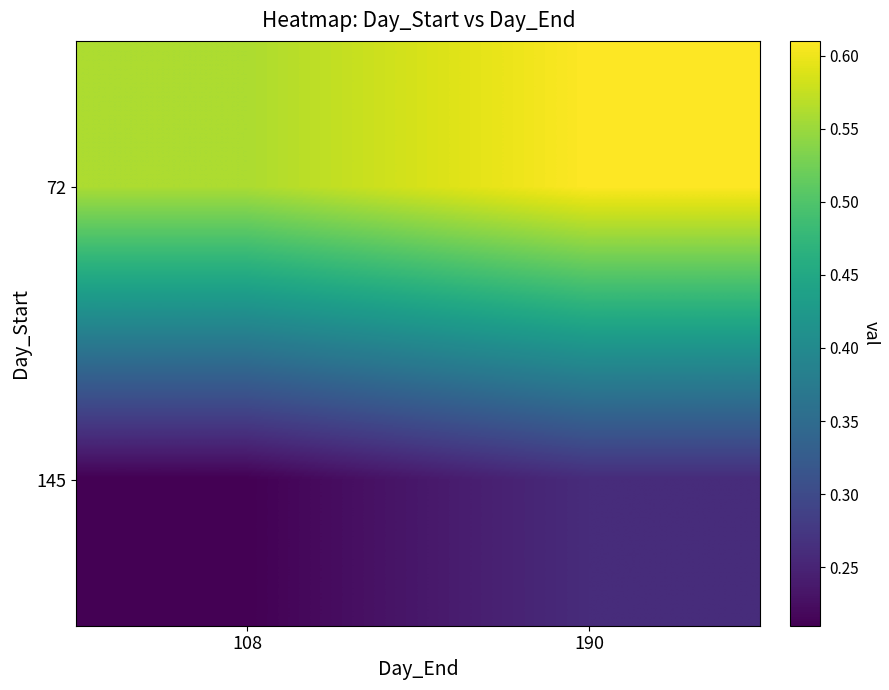

What is the spread (max minus min) of values at 108?

0.4